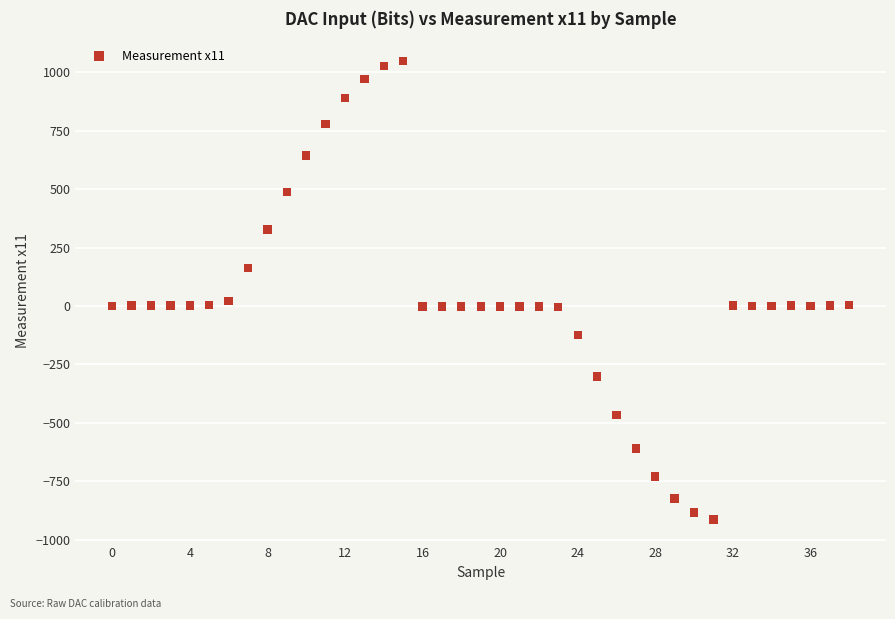

Count the number of points in this scatter plot.

39